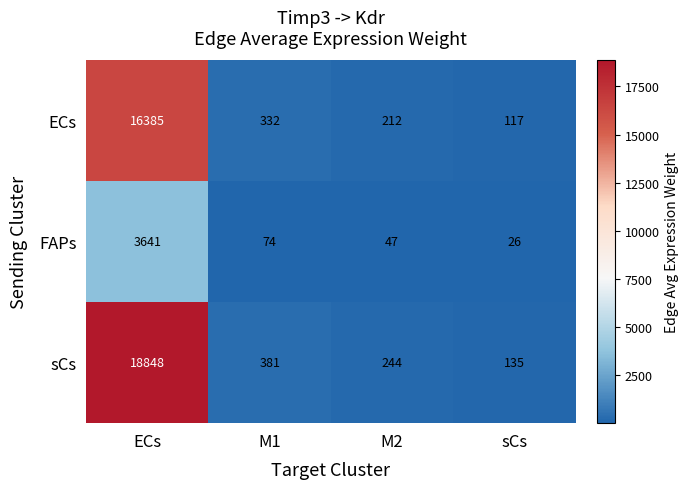

Which label corresponds to the smallest value in the chart?

sCs